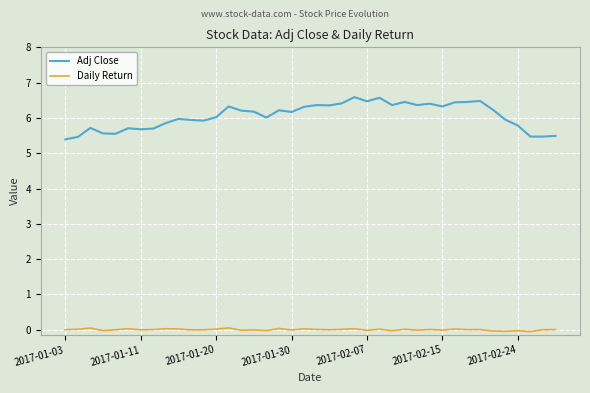

Rank the series by their average value, from highest to lowest.

Adj Close, Daily Return